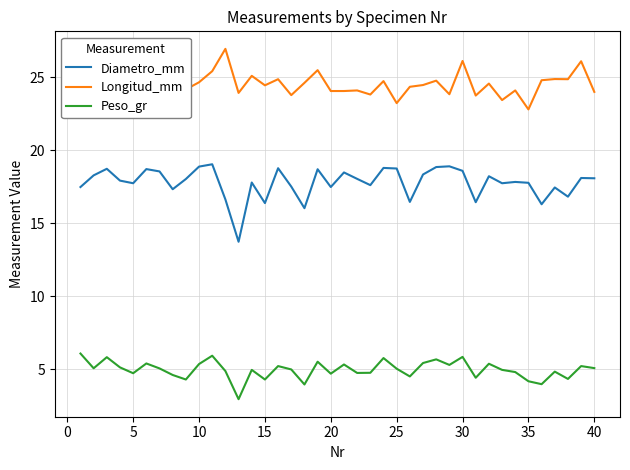

What is the highest value of the Peso_gr series?

6.1